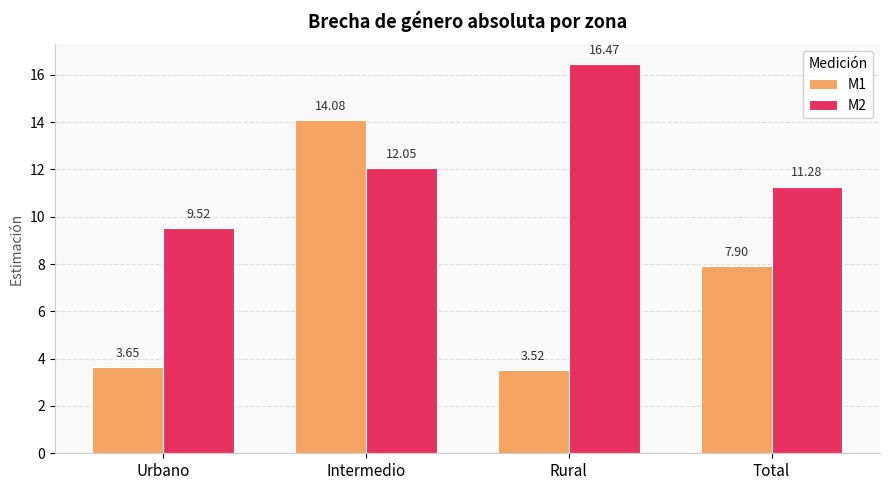

Between Rural and Total, which series saw the biggest shift?

M2